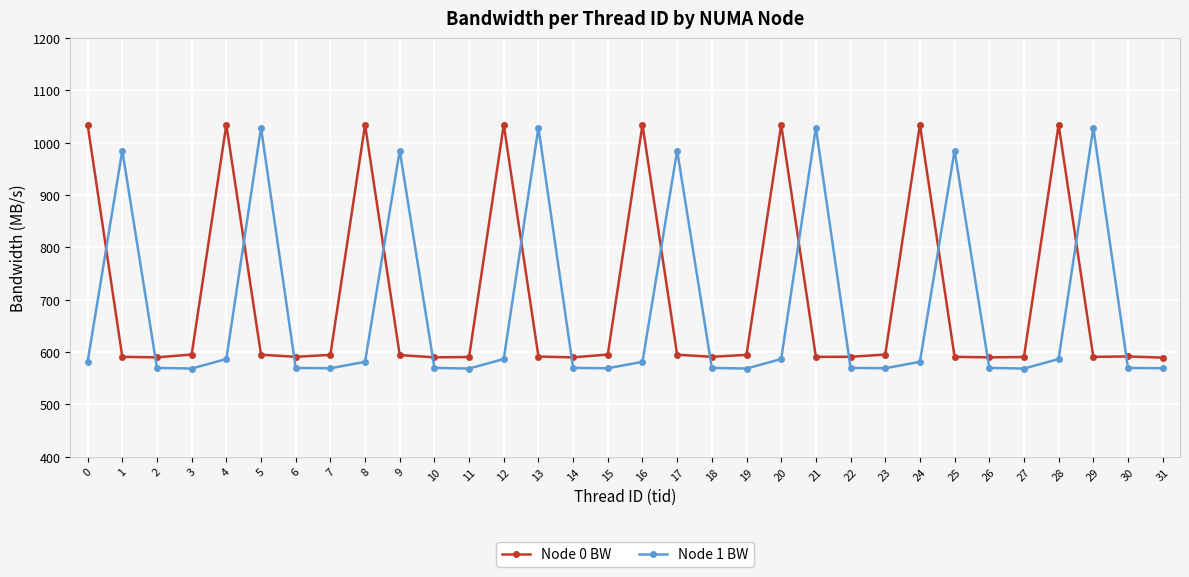

What is the smallest value displayed?

568.4